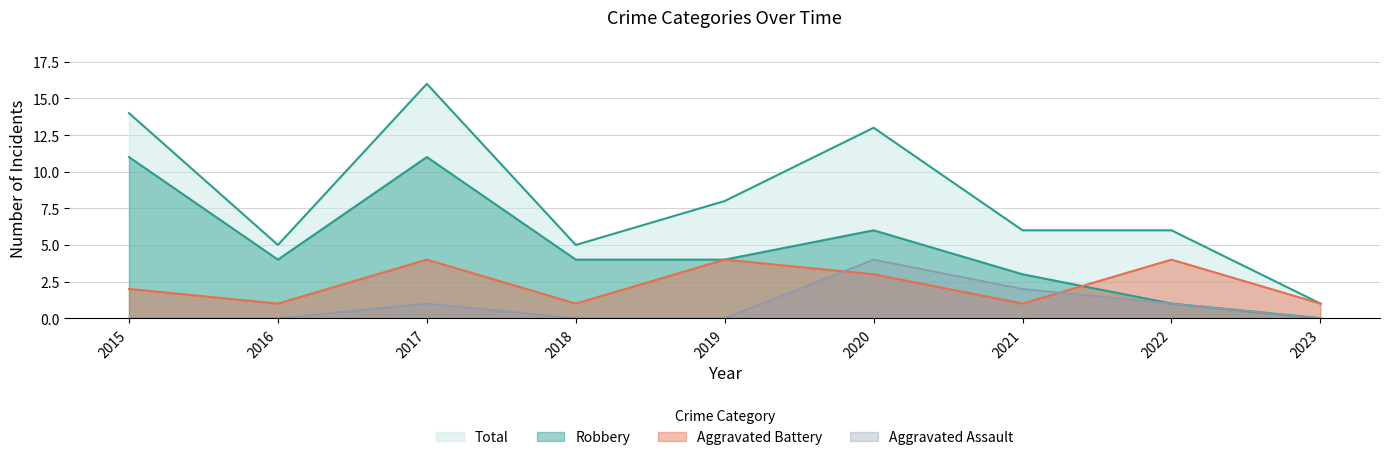

True or false: Robbery has a value of 11 at 2015.

True